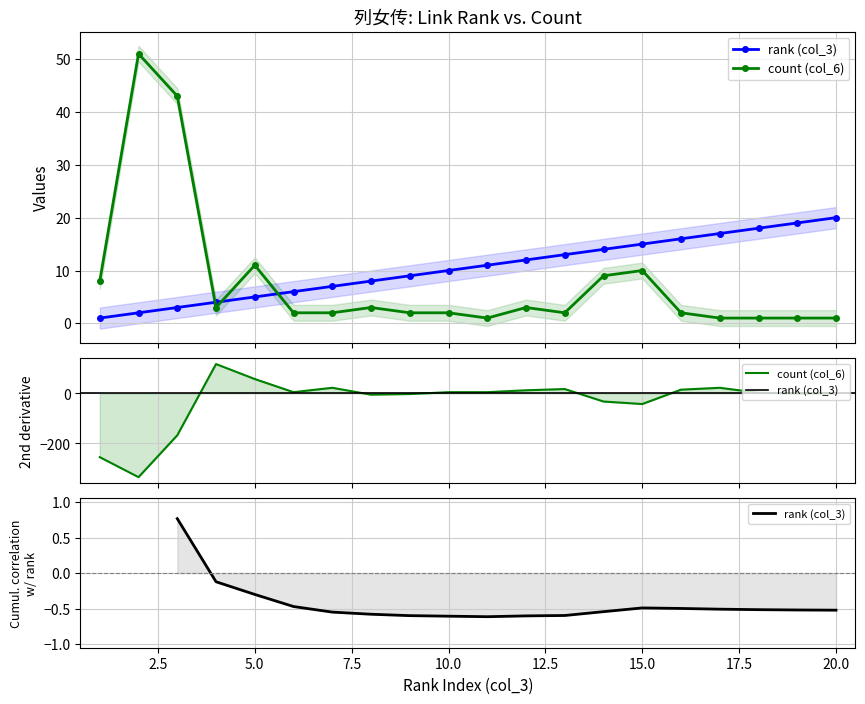

True or false: count (col_6) and rank (col_3) cross at least once.

True